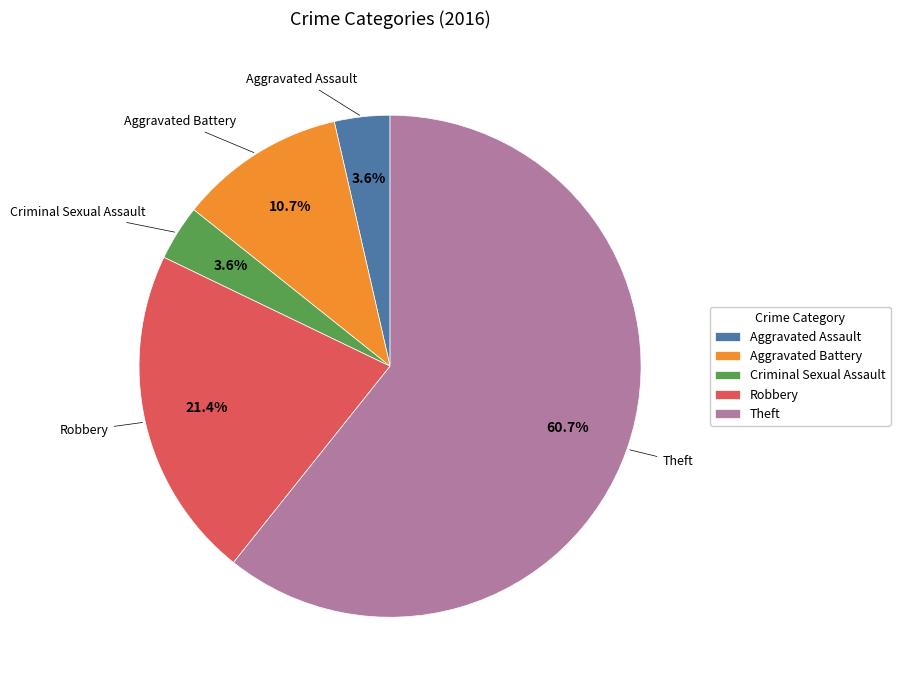

True or false: Criminal Sexual Assault accounts for 4% of the total.

True